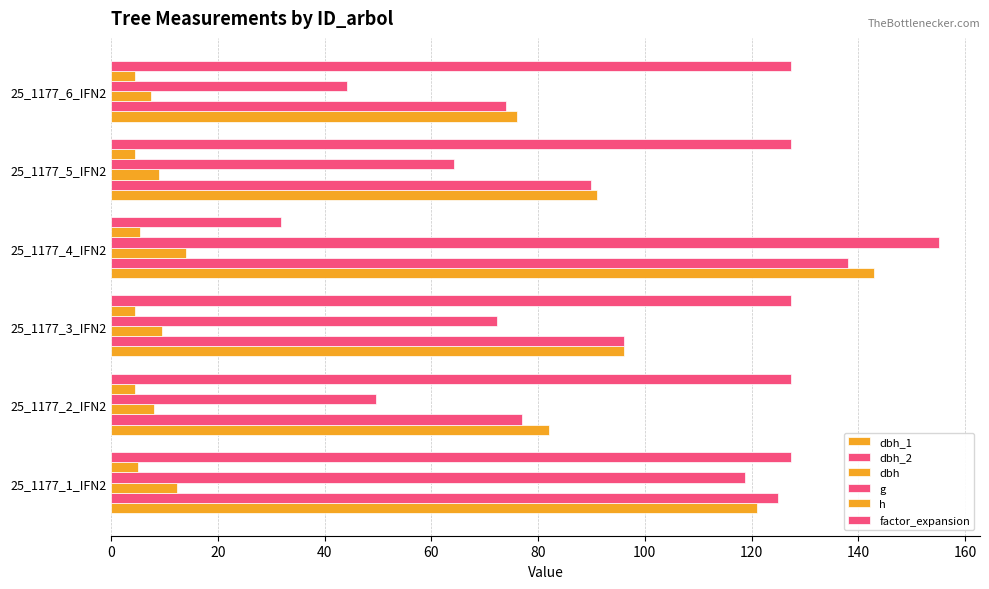

Count the number of data series in this chart.

6